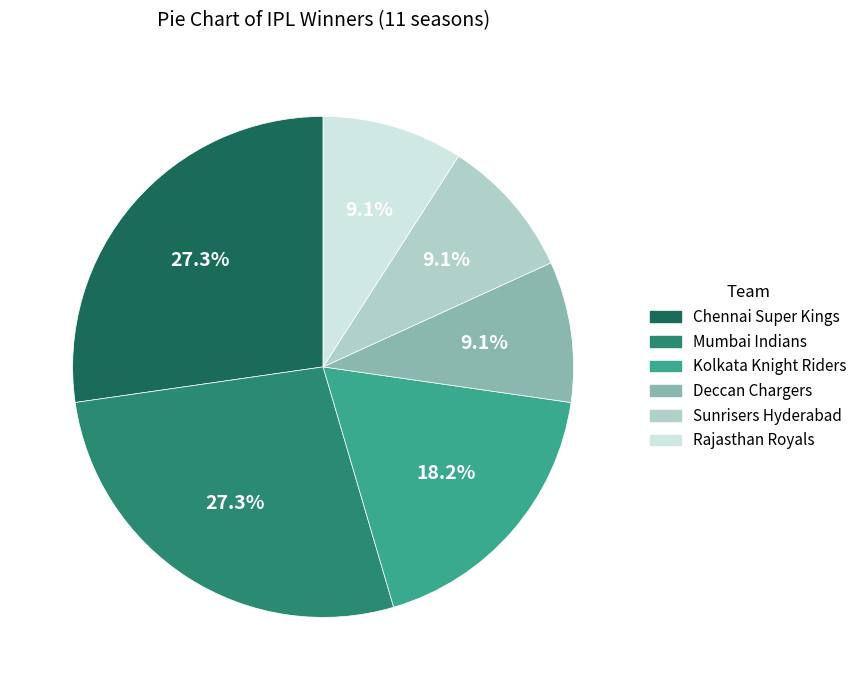

The Chennai Super Kings slice represents 20% of the pie. True or false?

False